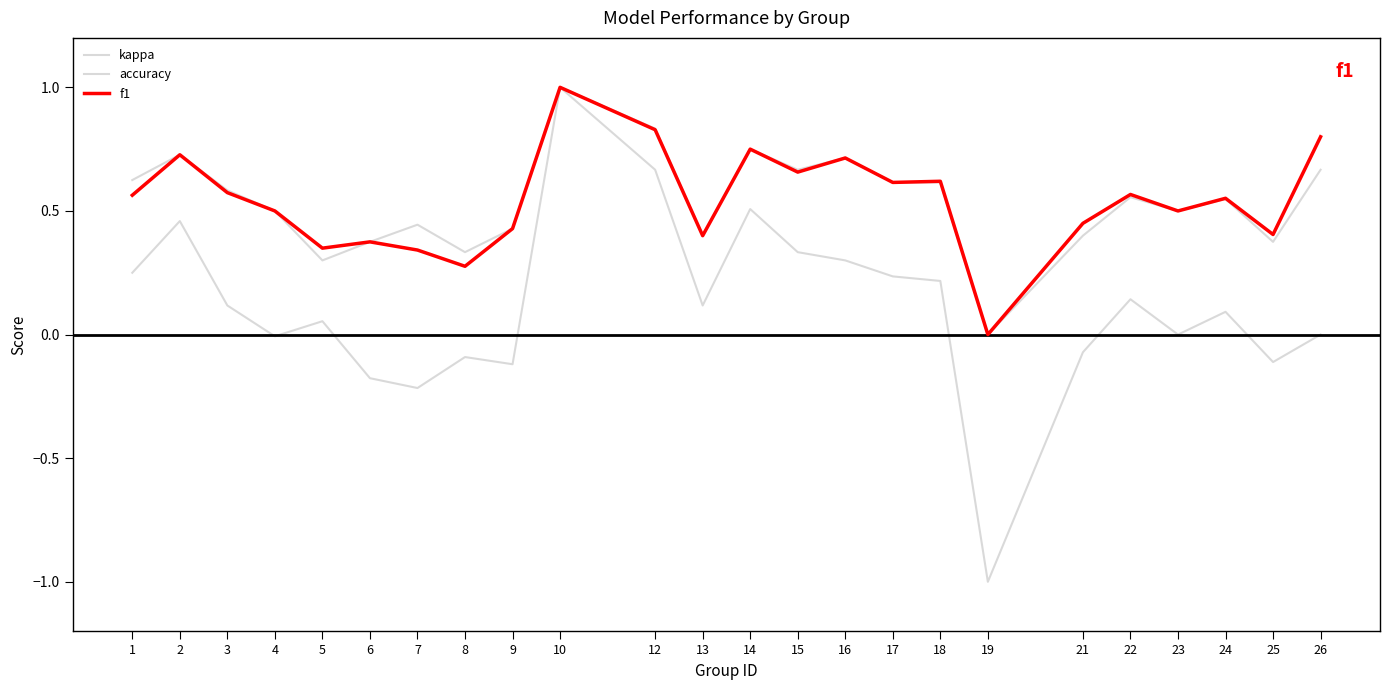

How many lines are shown in the chart?

3